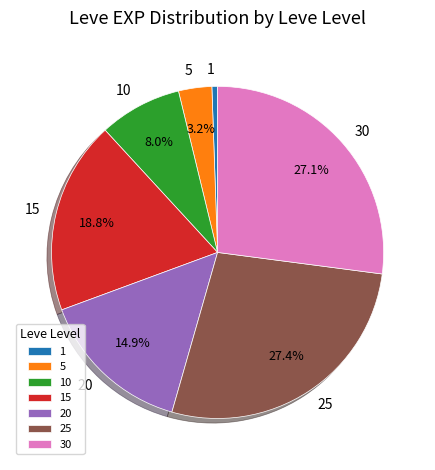

How much of the chart is everything except 20?

85.1%